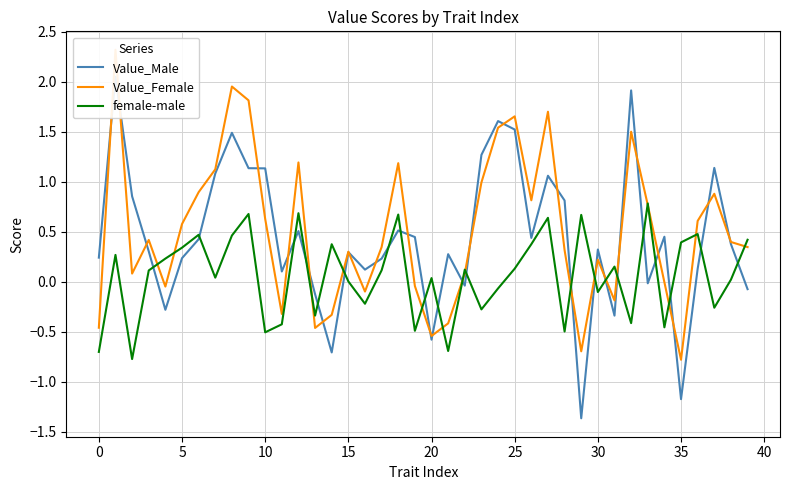

What is the highest value of the female-male series?

0.8